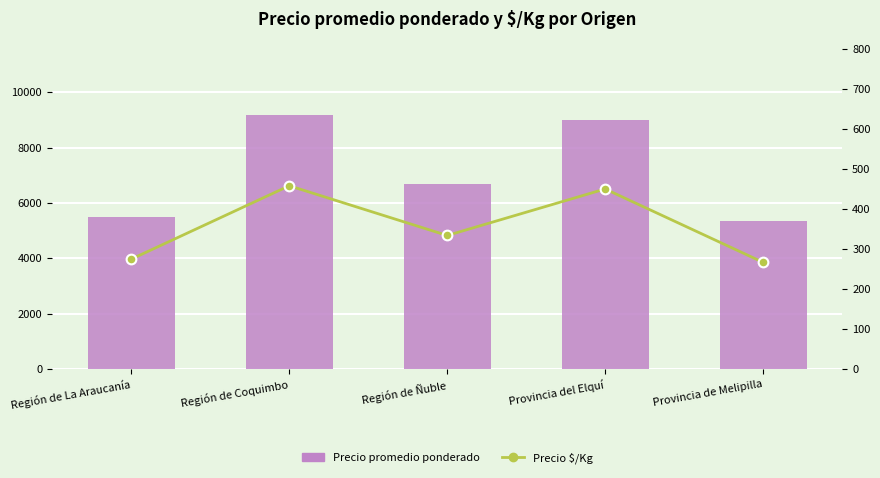

Which series has the largest range (max minus min)?

Precio promedio ponderado